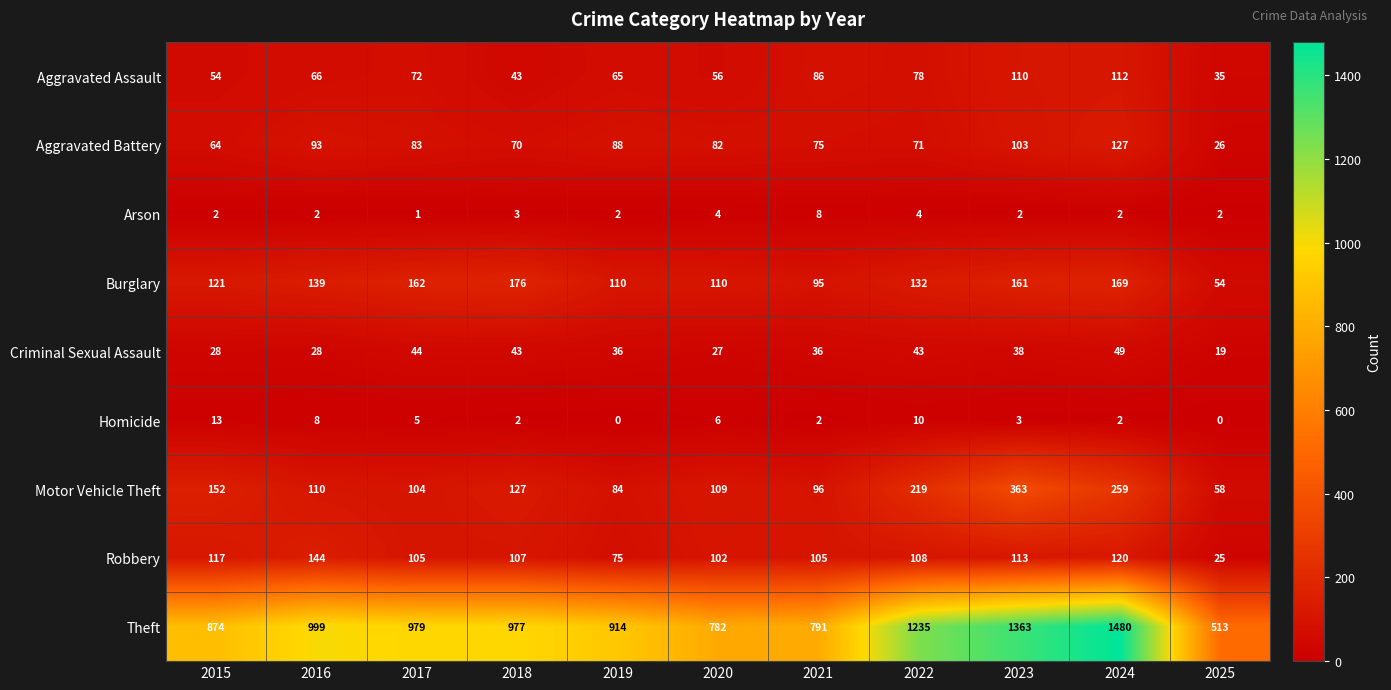

Count the Arson values in the range 2 to 4.

9